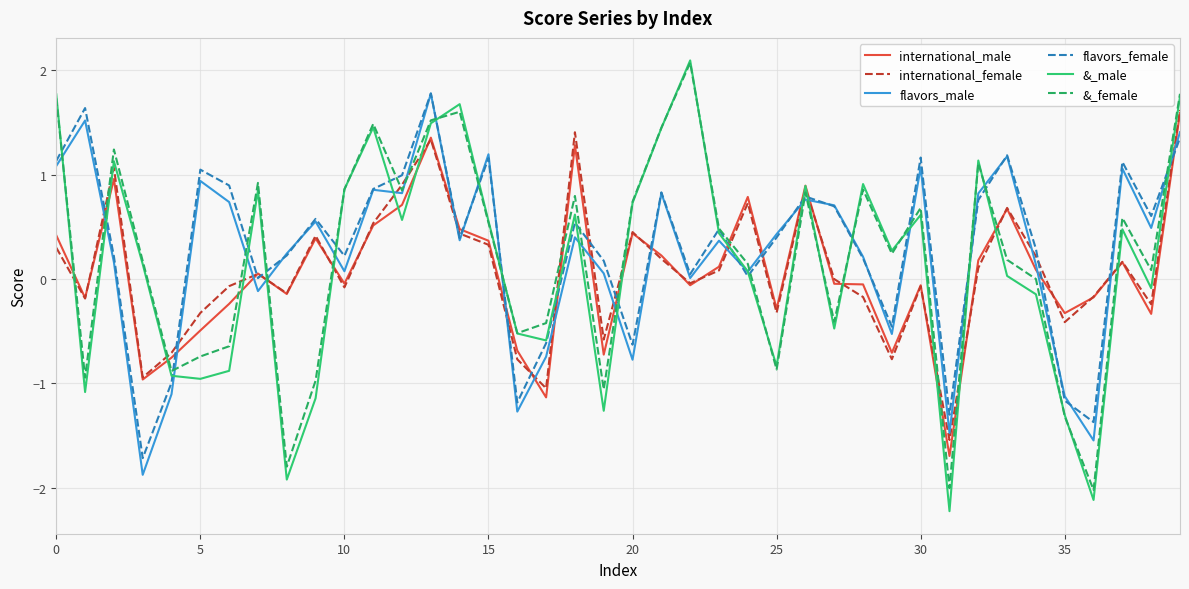

Which series ends up on top after the final intersection of international_male and flavors_male?

international_male